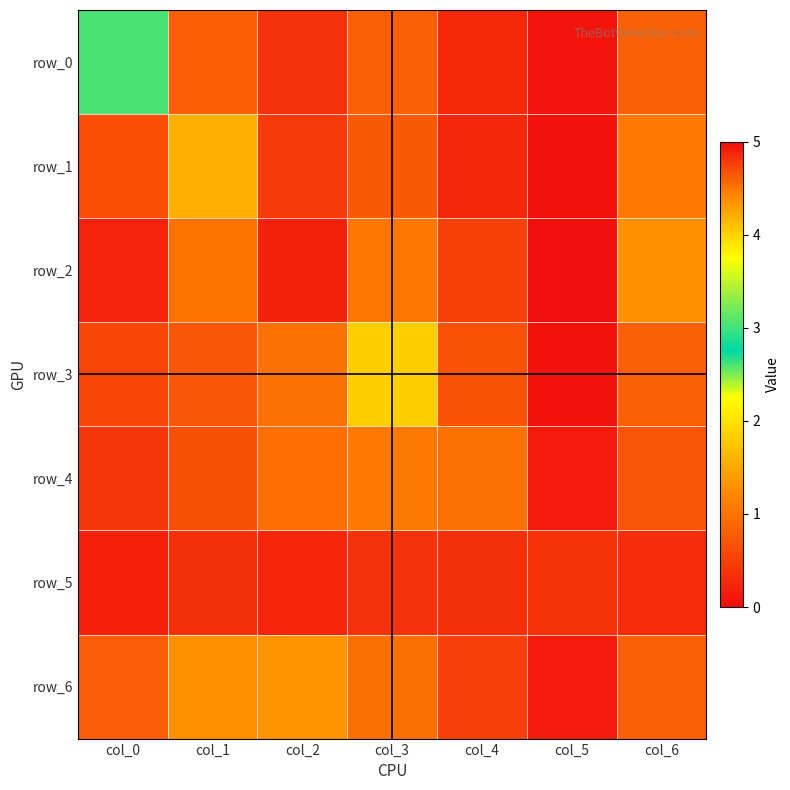

Rank the series by their maximum value, from lowest to highest.

row_5, row_4, row_6, row_3, row_0, row_1, row_2